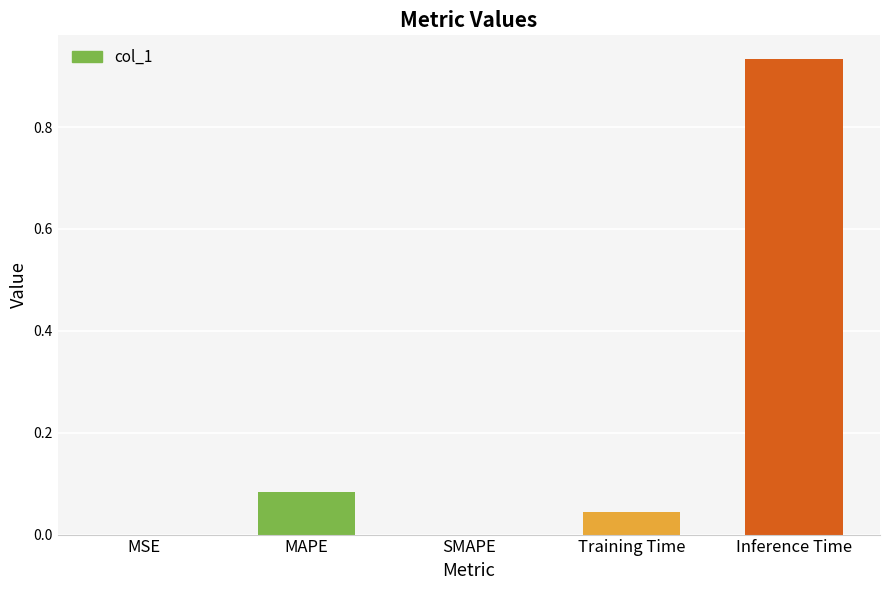

What is the sum of all values?

1.1